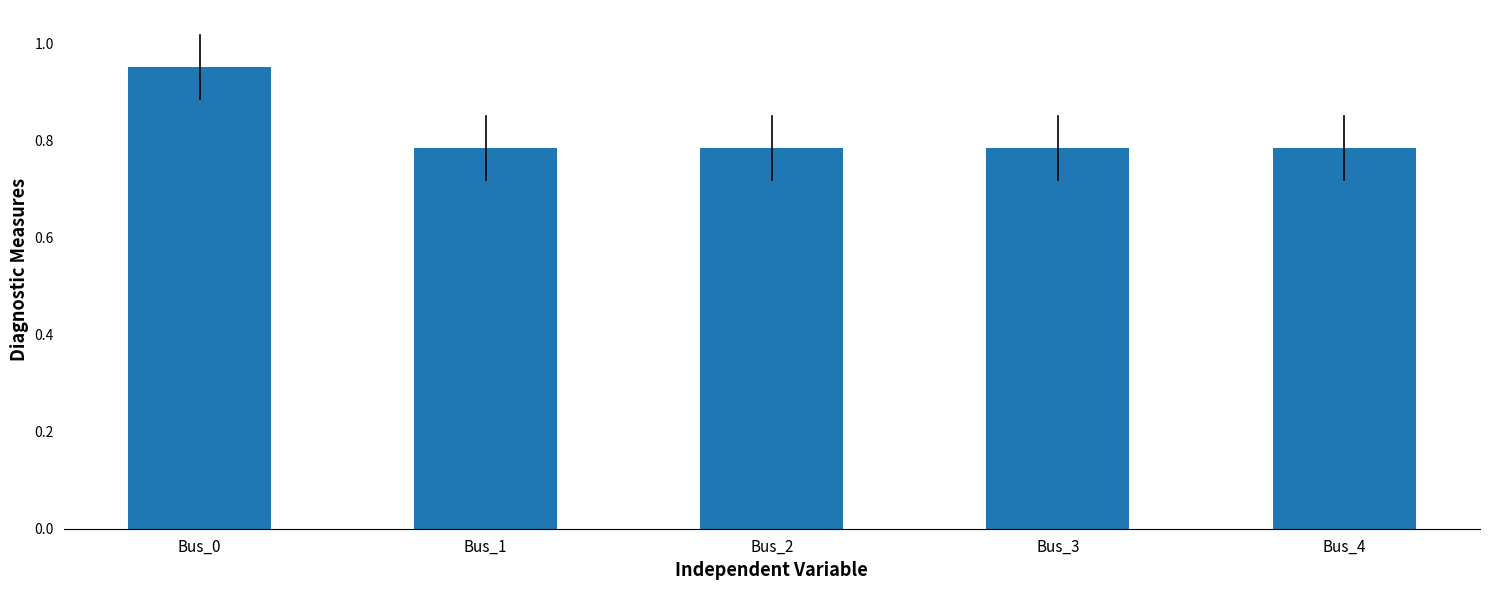

Which has a higher value, Bus_4 or Bus_0?

Bus_0